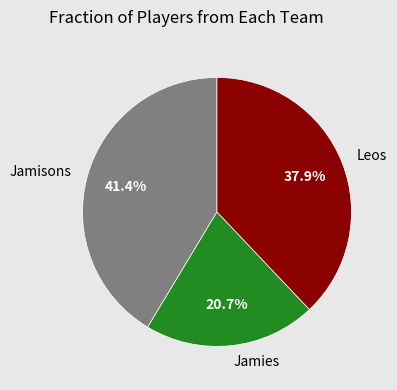

Is there any slice that represents more than half of the pie?

No